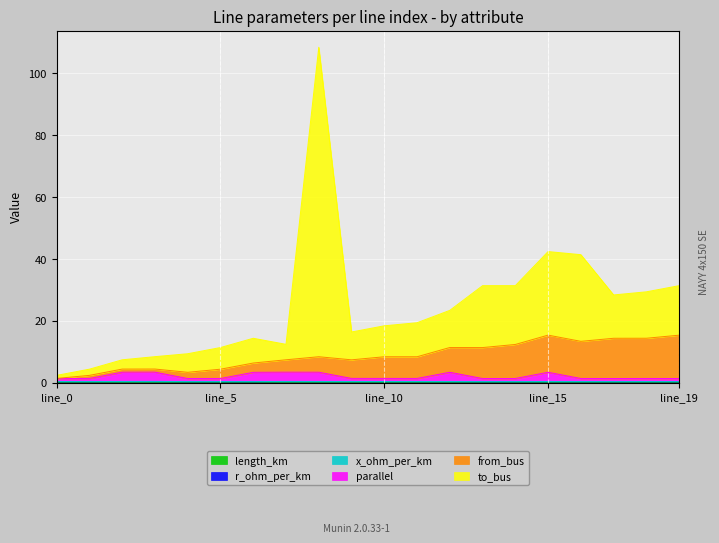

Which series has the largest total across all categories?

to_bus